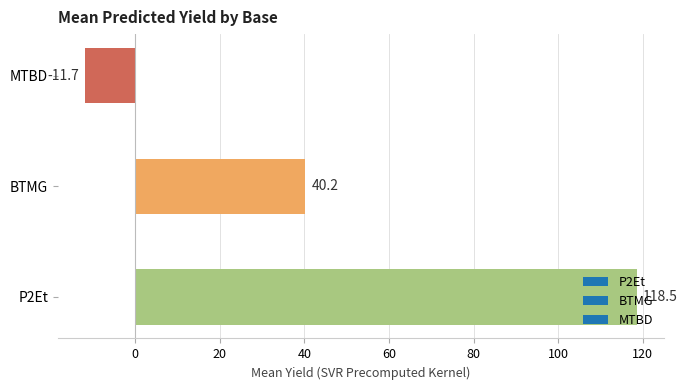

What is the minimum value shown in the chart?

-11.7